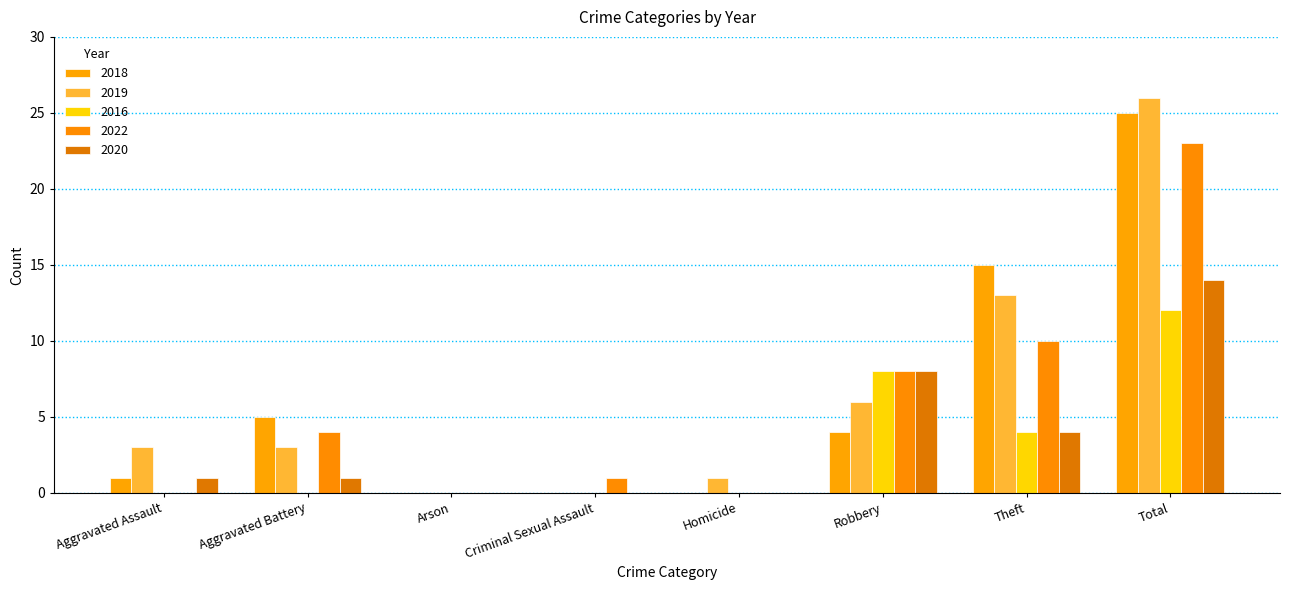

How many series are shown in this chart?

5